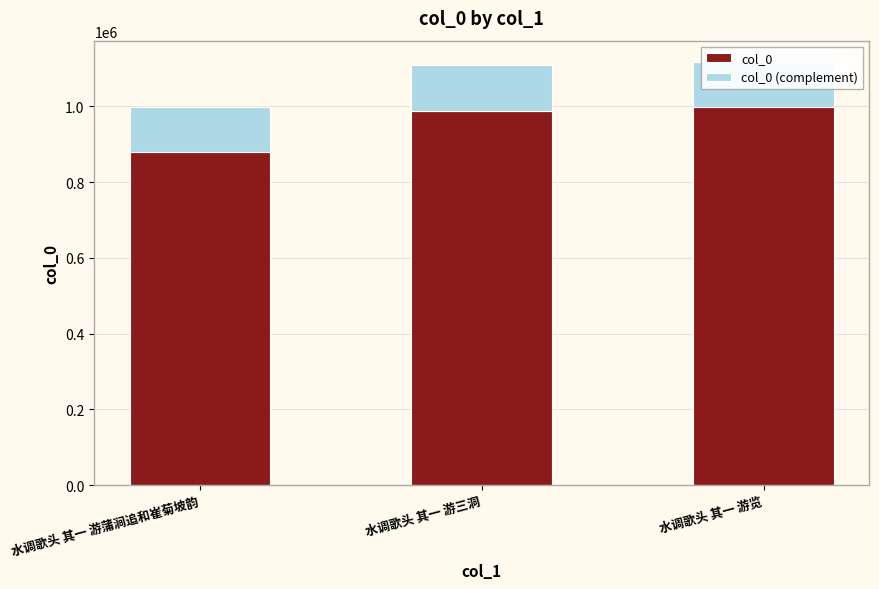

At which category is the sum across all series the highest?

水调歌头 其一 游览